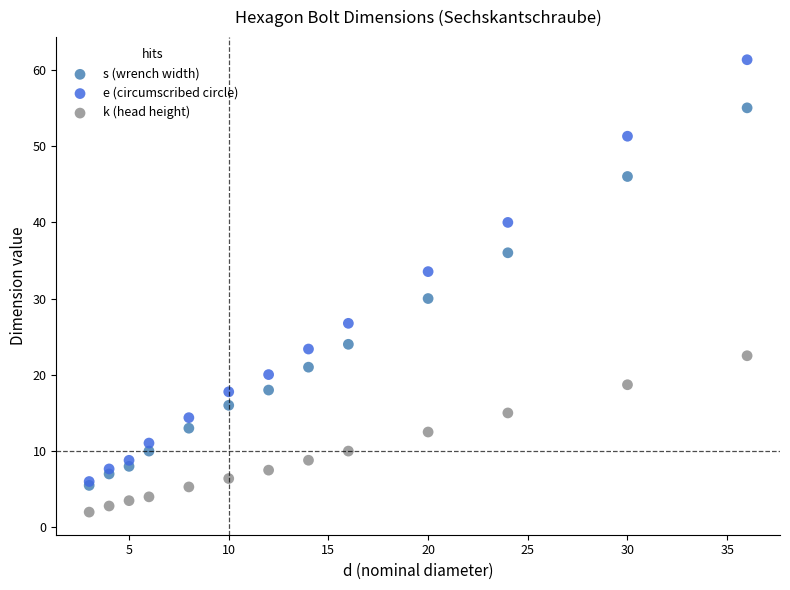

Across all series, what Y value is closest to 31?

30.0